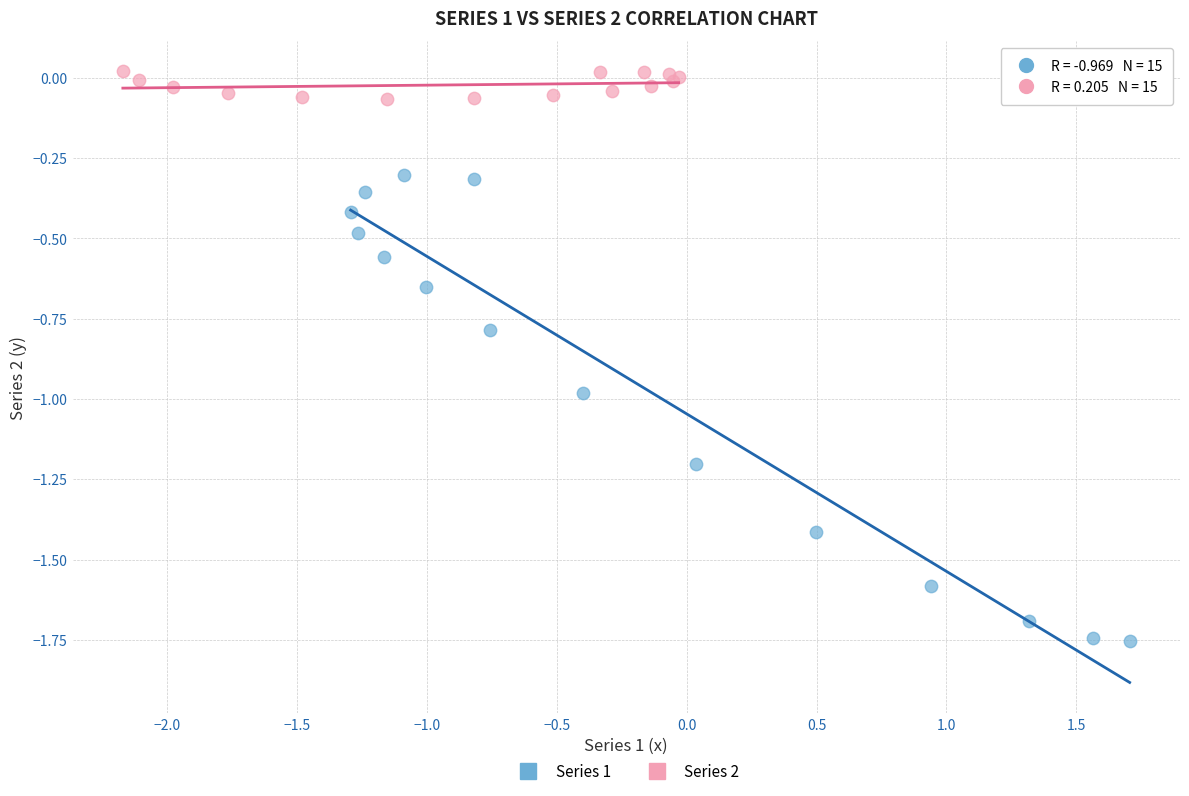

Which series contains the lowest Y value?

Series 1